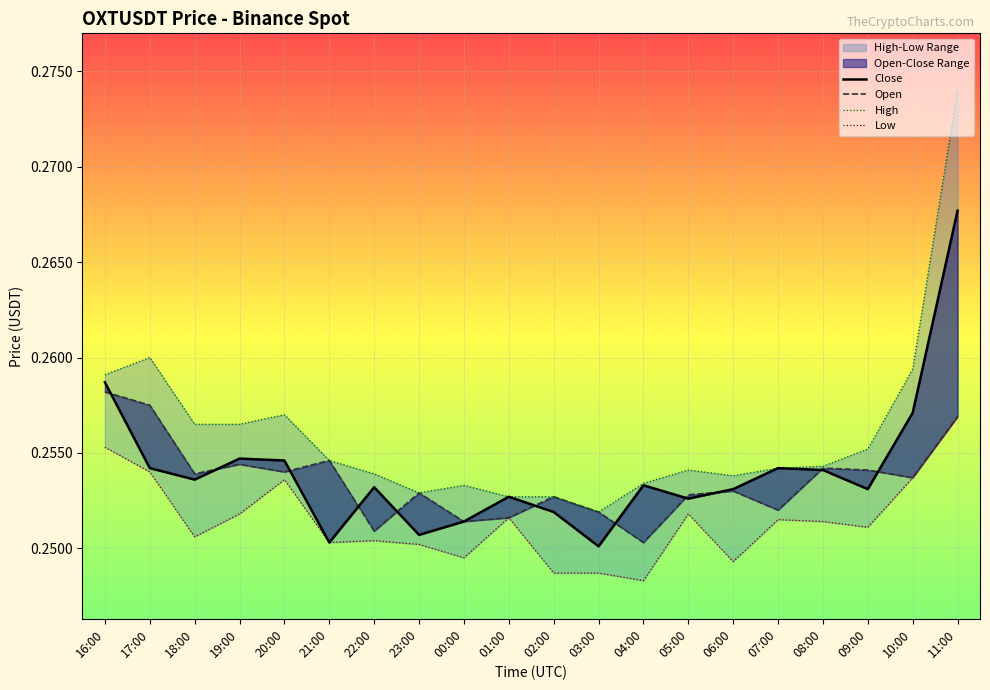

True or false: High and Open intersect in this chart.

False